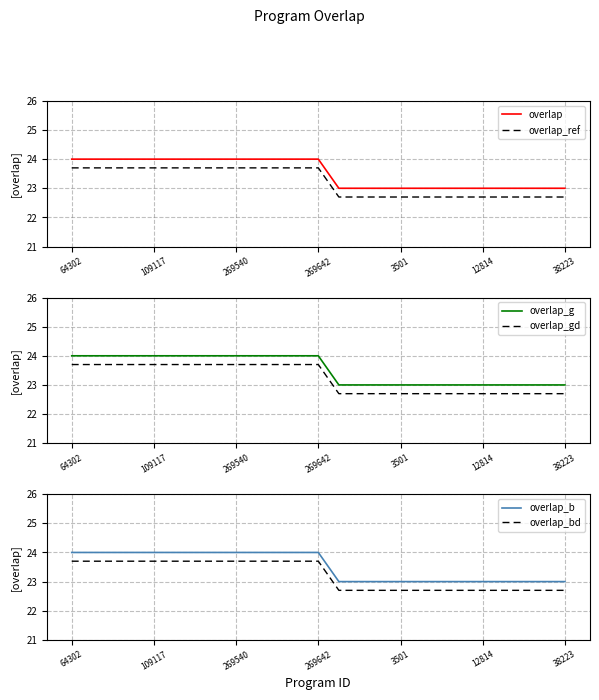

Is it true that overlap_ref equals 22.7 at 19?

True